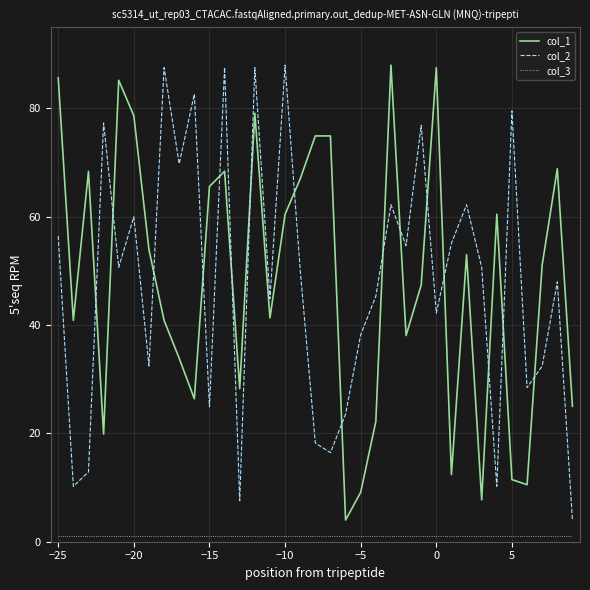

How many values in the col_1 series are below 51?

17